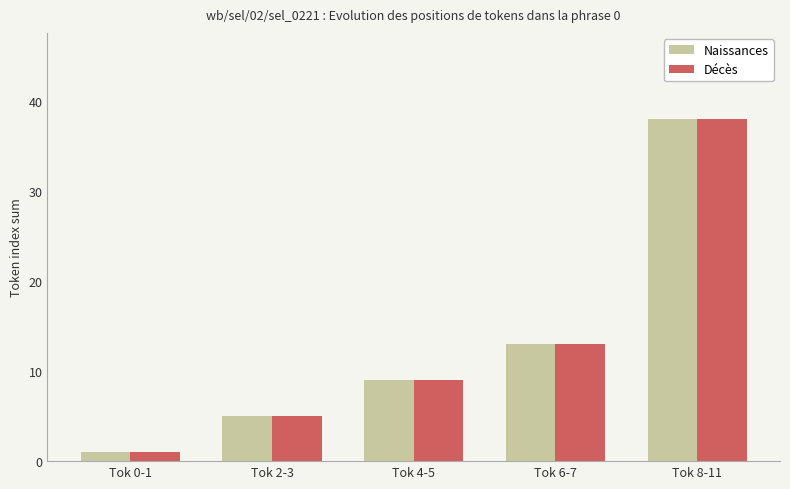

The value of Naissances at Tok 2-3 is 7. True or false?

False